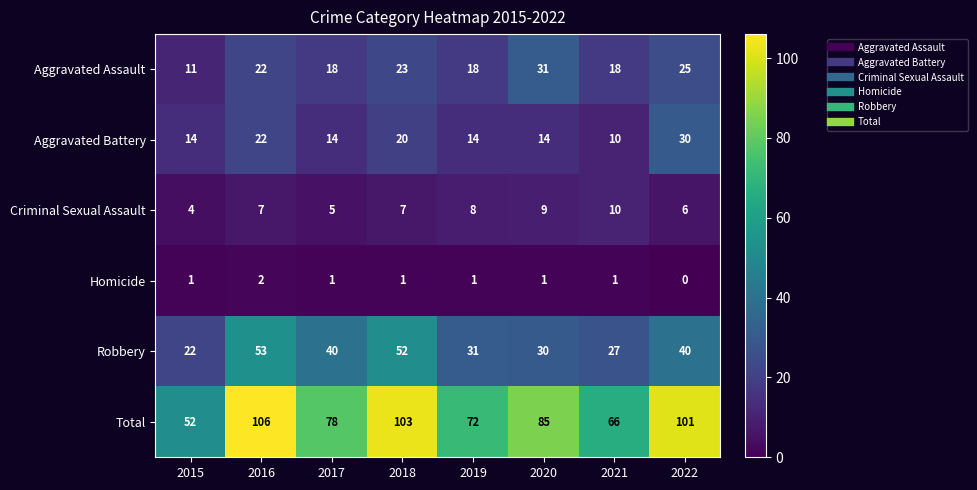

True or false: Homicide has a value of 1 at 2017.

True